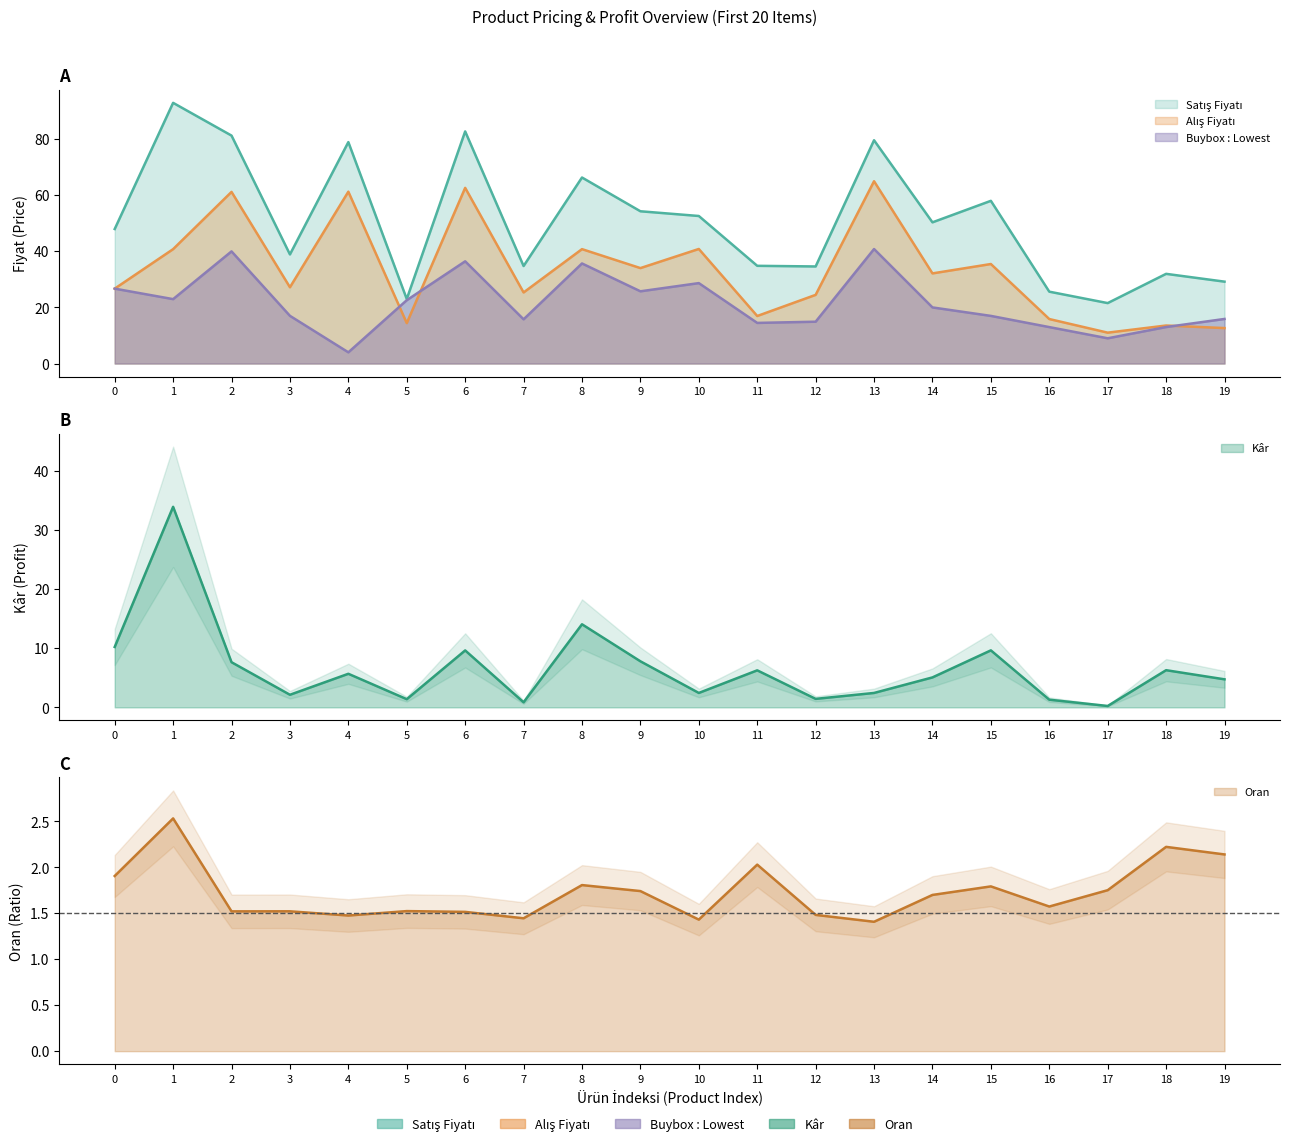

What is the value of the Buybox : Lowest point at the 10th from the left?

25.7